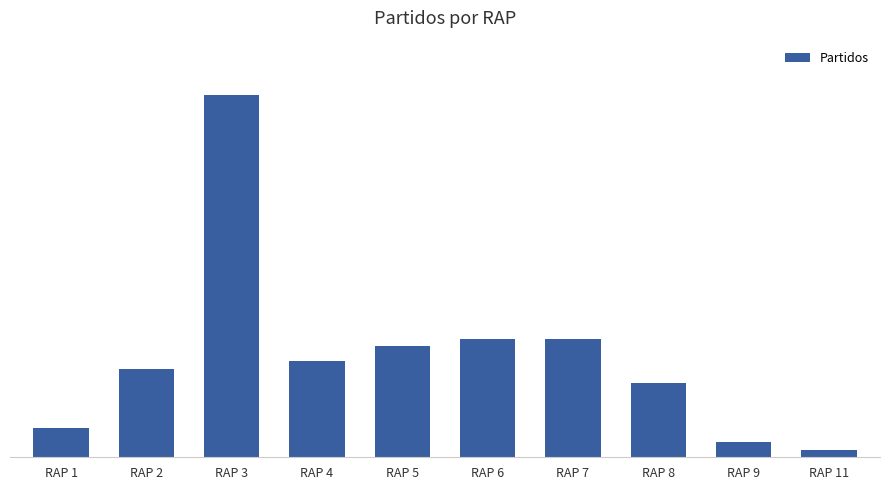

At which category does the chart reach its minimum across all series?

RAP 11